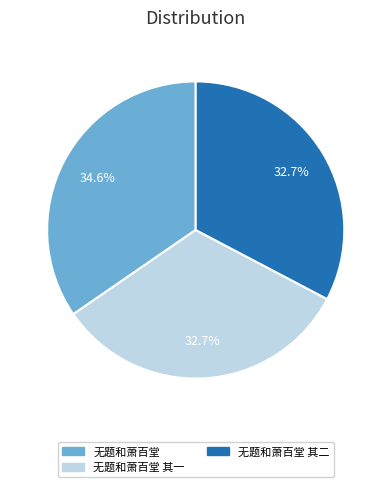

Does any single category account for the majority?

No